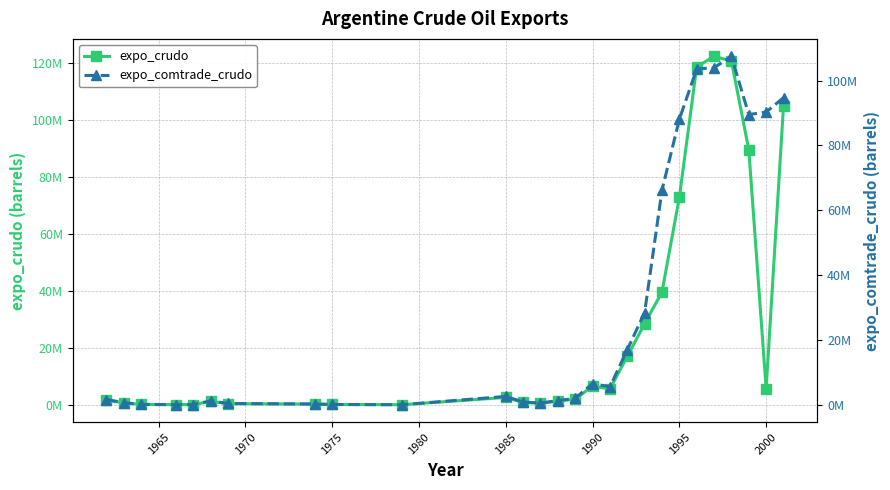

How many interior local valleys does the expo_crudo series have?

5